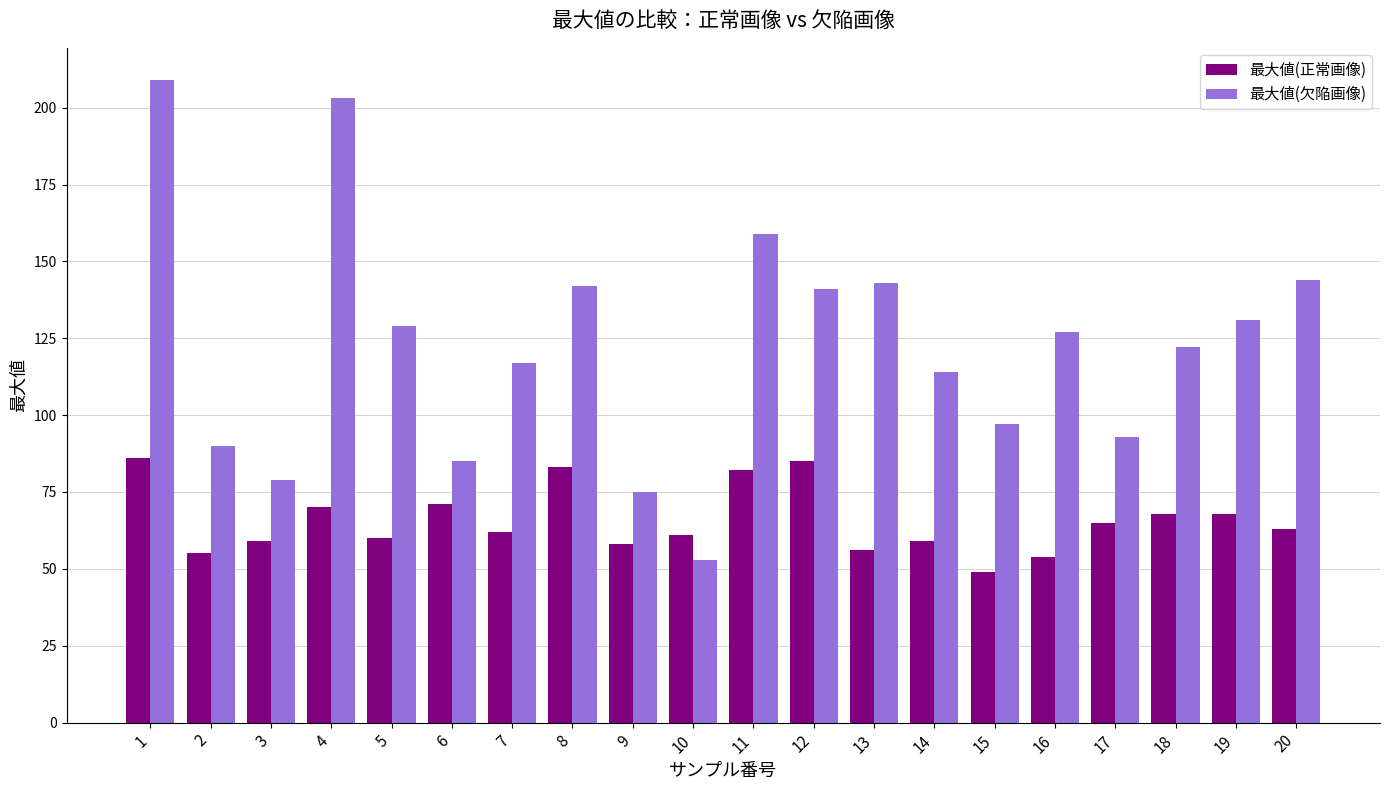

What is the difference between the 最大値(正常画像) values at 12 and 2?

30